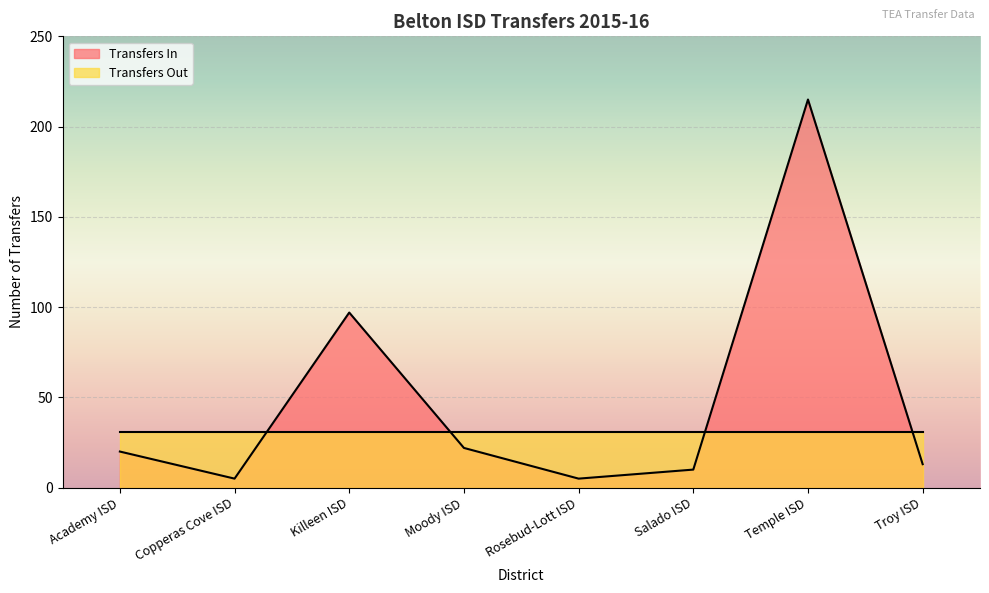

The value at Temple ISD is 285. True or false?

False